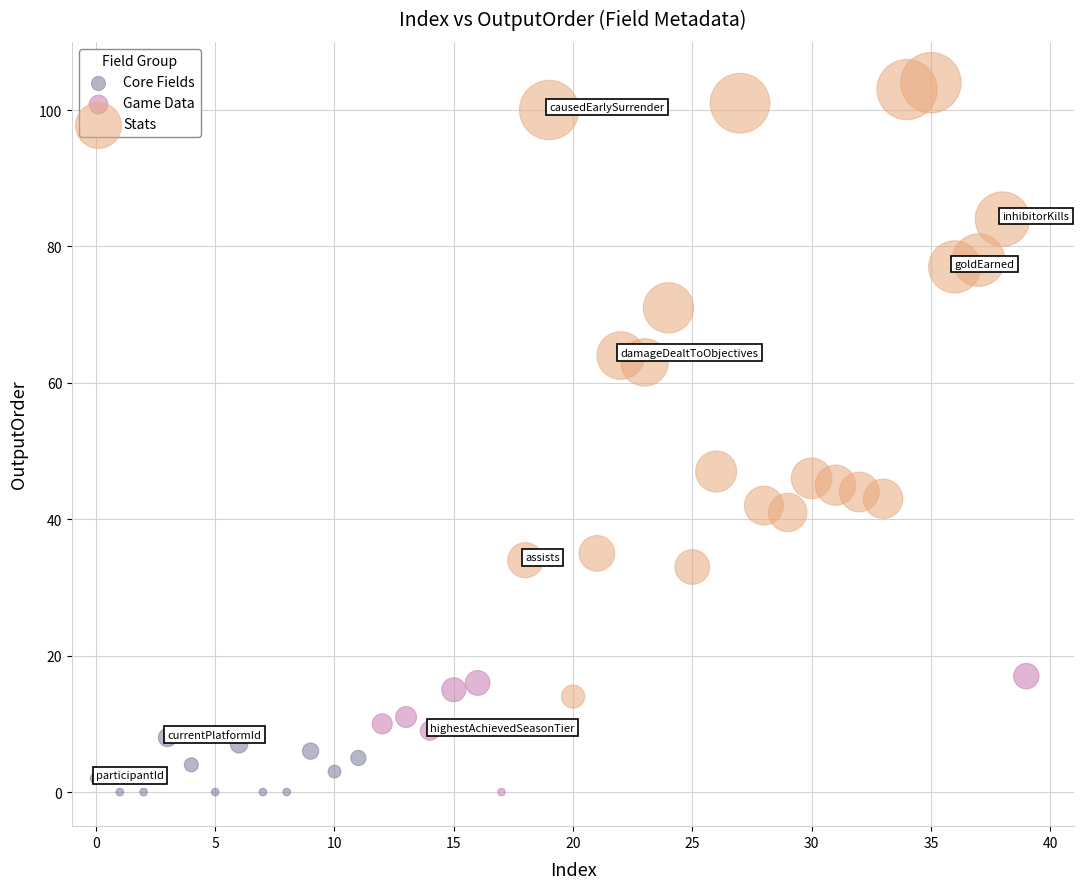

Which series has the largest Y range (max minus min)?

Stats